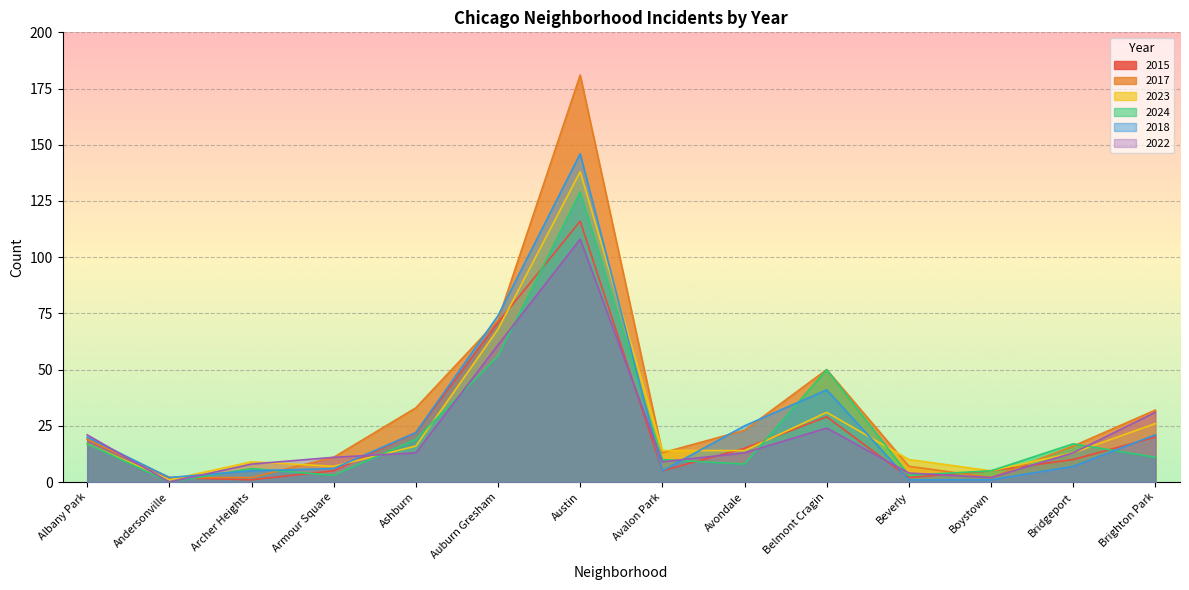

What is the difference between the maximum and second lowest values in the 2018 series?

145